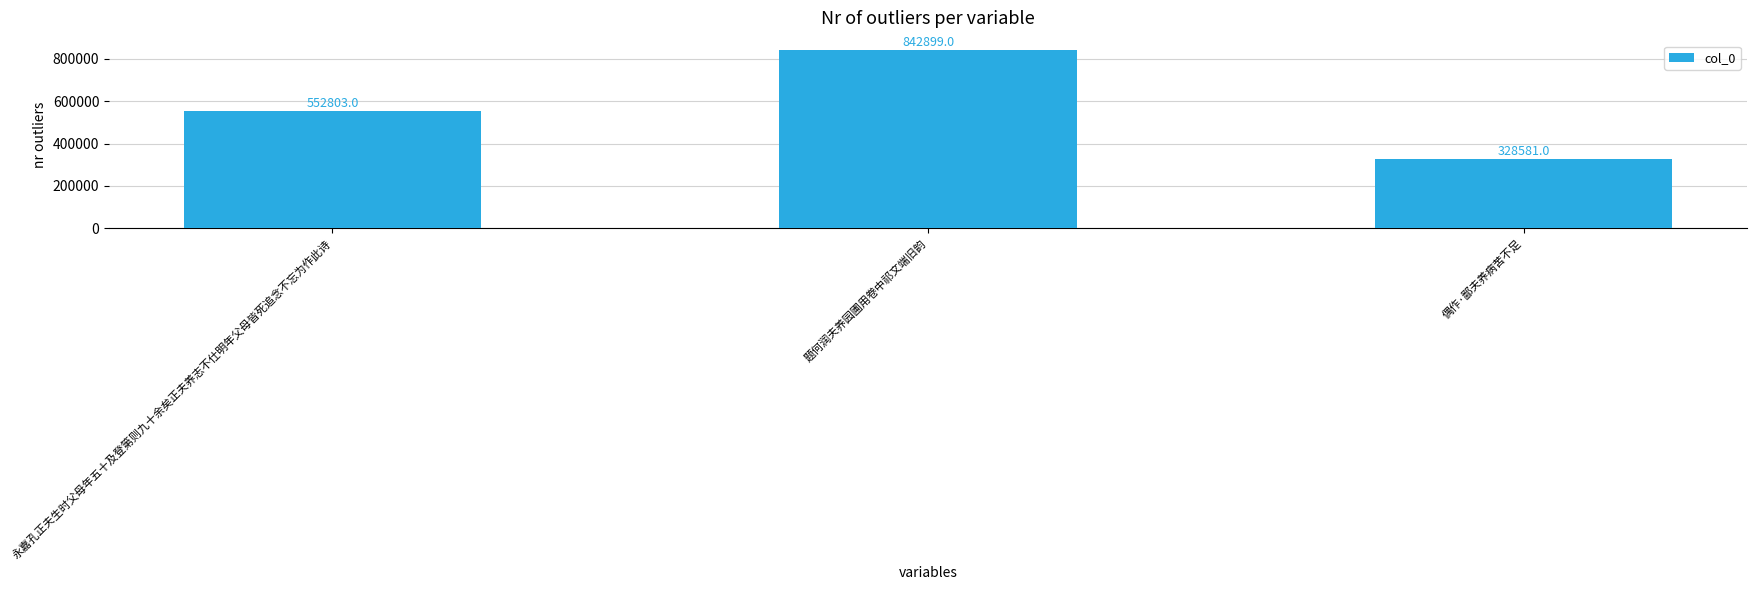

Reading left to right, list all the values displayed in this chart.

永嘉孔正夫生时父母年五十及登第则九十余矣正夫养志不仕明年父母皆死追念不忘为作此诗=552803	题何润夫养园圃用卷中祁文端旧韵=842899	偶作·鄙夫养病苦不足=328581